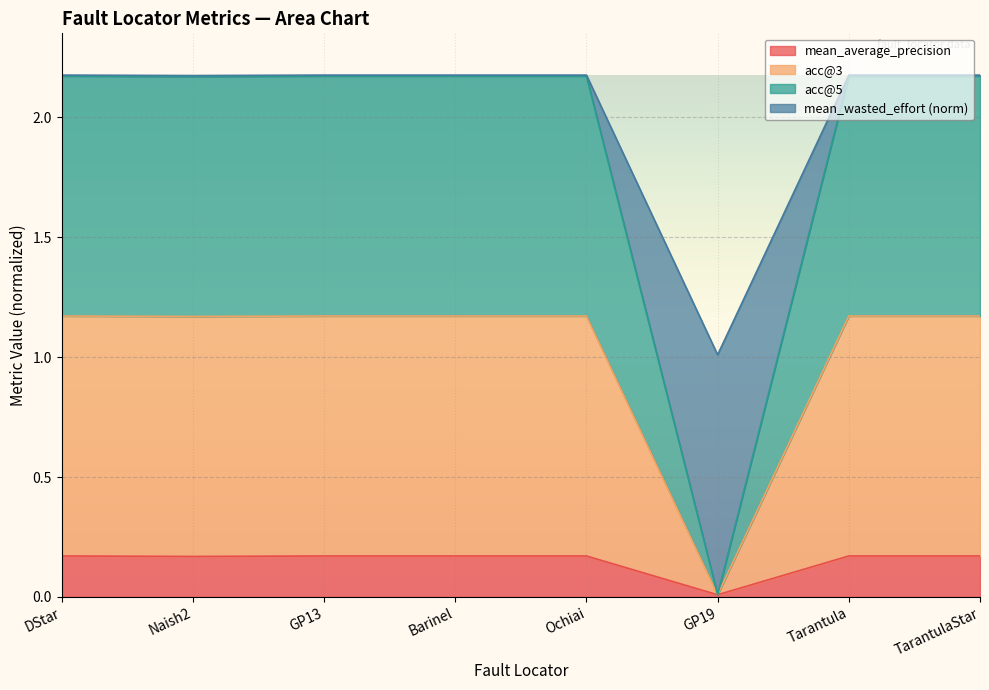

What is the label of the 1st point from the right?

TarantulaStar